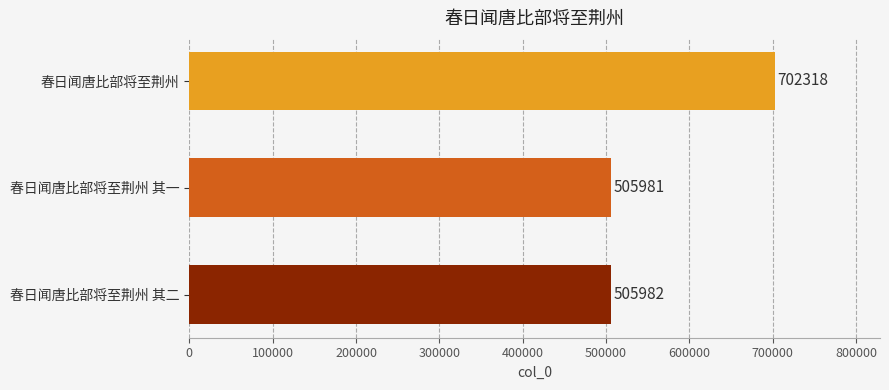

Approximately how many times larger is the value at 春日闻唐比部将至荆州 其二 compared to 春日闻唐比部将至荆州 其一?

1.0